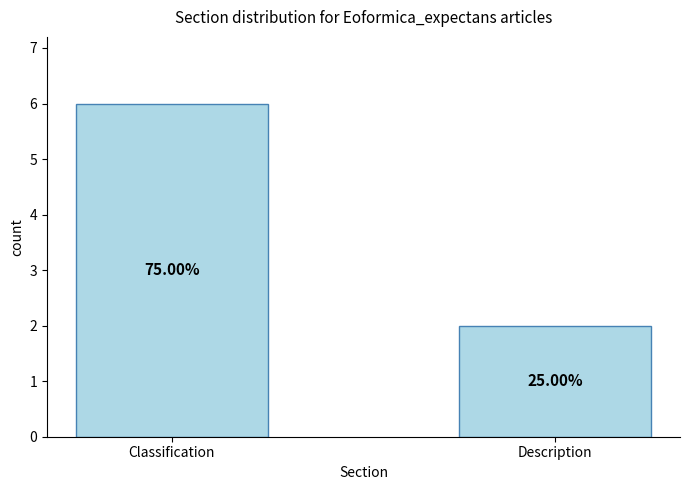

Does the chart contain any negative values?

No